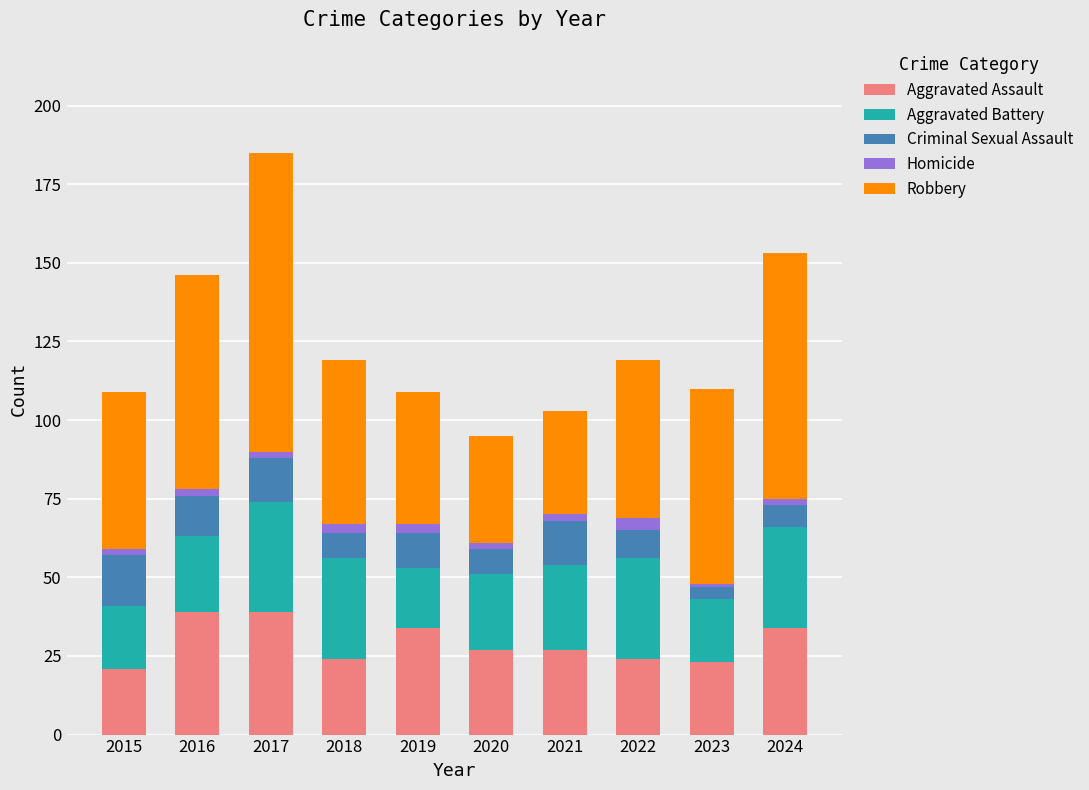

The value of Aggravated Assault at 2018 is 24. True or false?

True